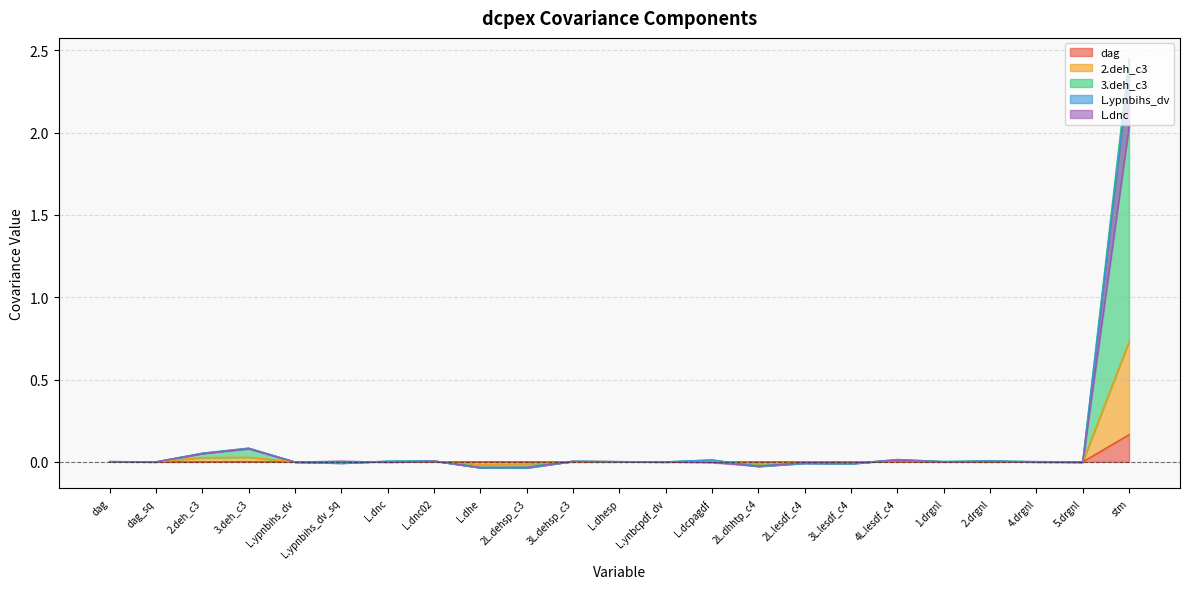

List the labels in order of 2.deh_c3 value, smallest first.

L.dhe, 2L.dehsp_c3, 2L.dhhtp_c4, 3L.lesdf_c4, 2L.lesdf_c4, L.ypnbihs_dv_sq, L.ypnbihs_dv, 5.drgnl, 4.drgnl, L.ynbcpdf_dv, dag_sq, 1.drgnl, L.dhesp, dag, 3L.dehsp_c3, L.dnc, 2.drgnl, L.dnc02, L.dcpagdf, 4L.lesdf_c4, 2.deh_c3, 3.deh_c3, stm